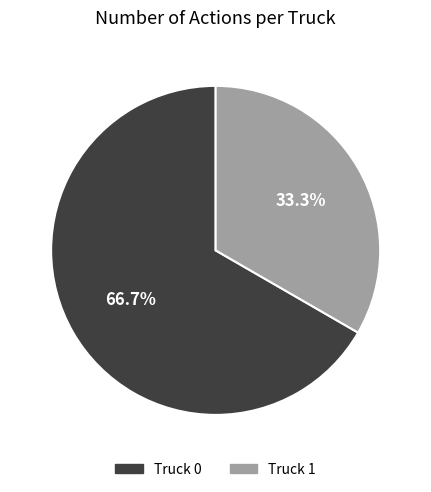

The Truck 1 slice represents 24% of the pie. True or false?

False